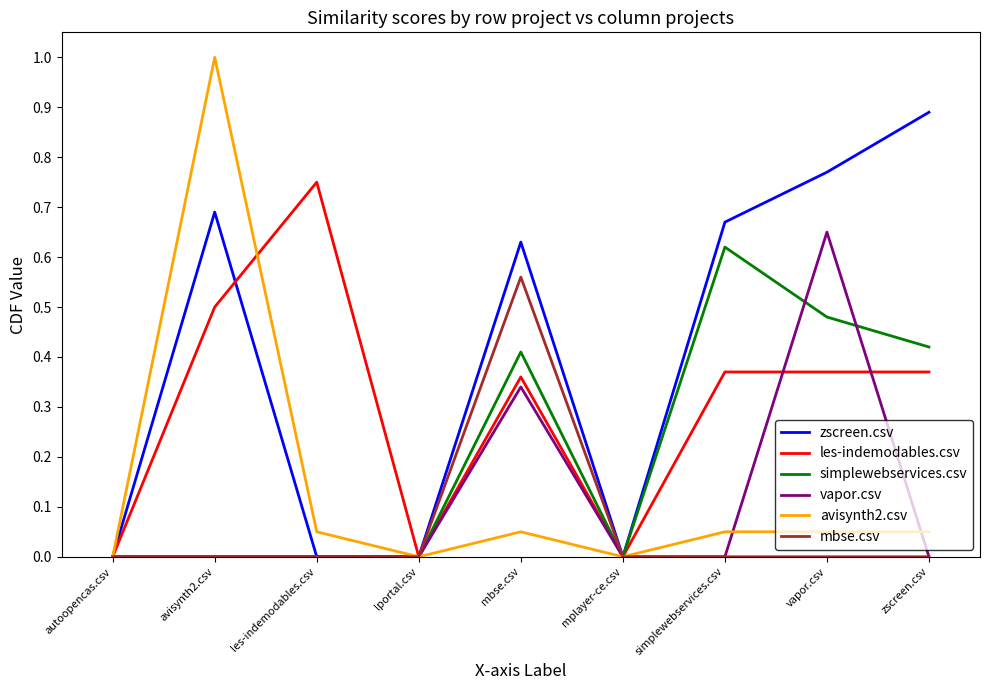

Which series has the largest total across all categories?

zscreen.csv